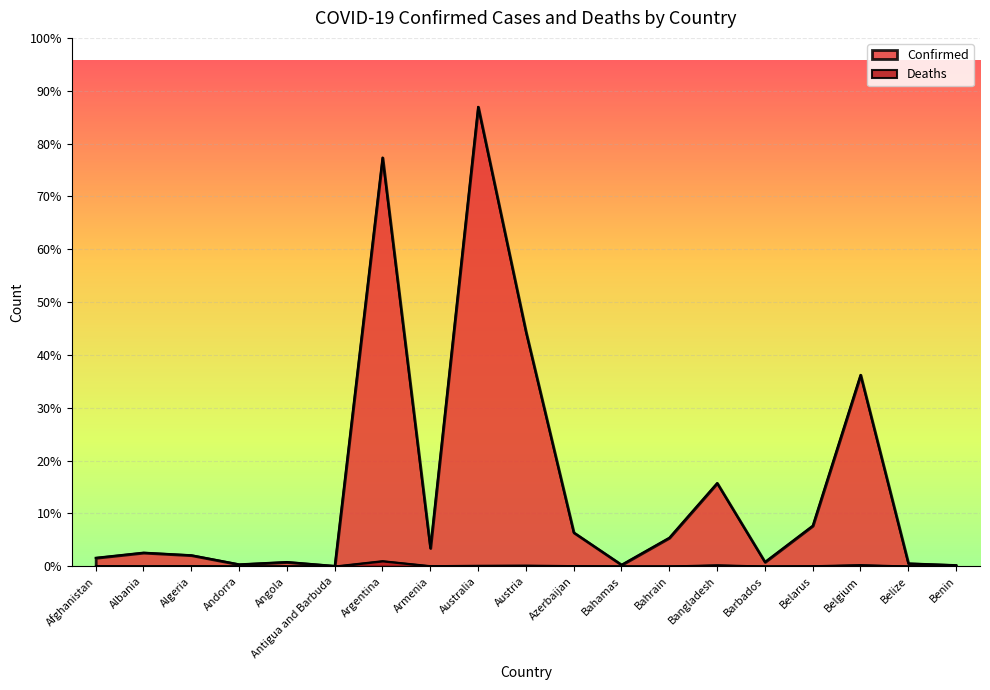

Is it true that Deaths equals 1796 at Albania?

False